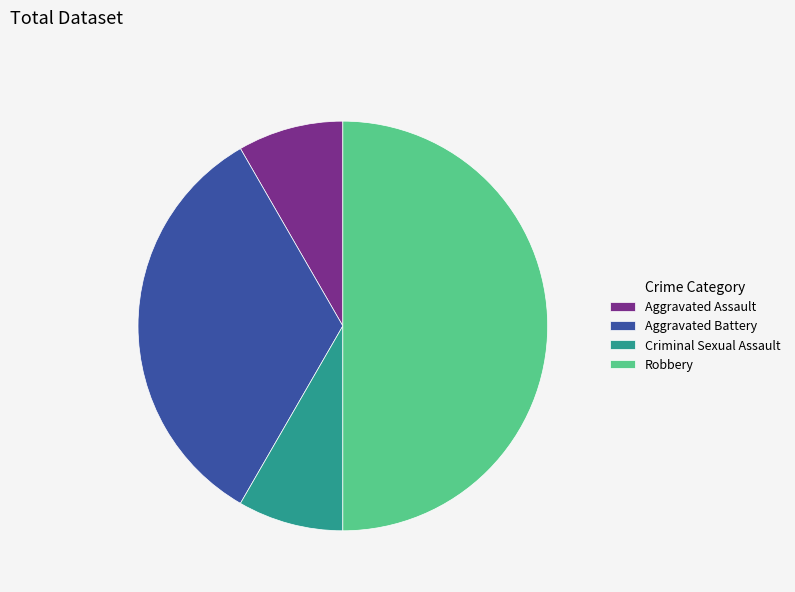

Does Criminal Sexual Assault account for over 50% of the chart?

No